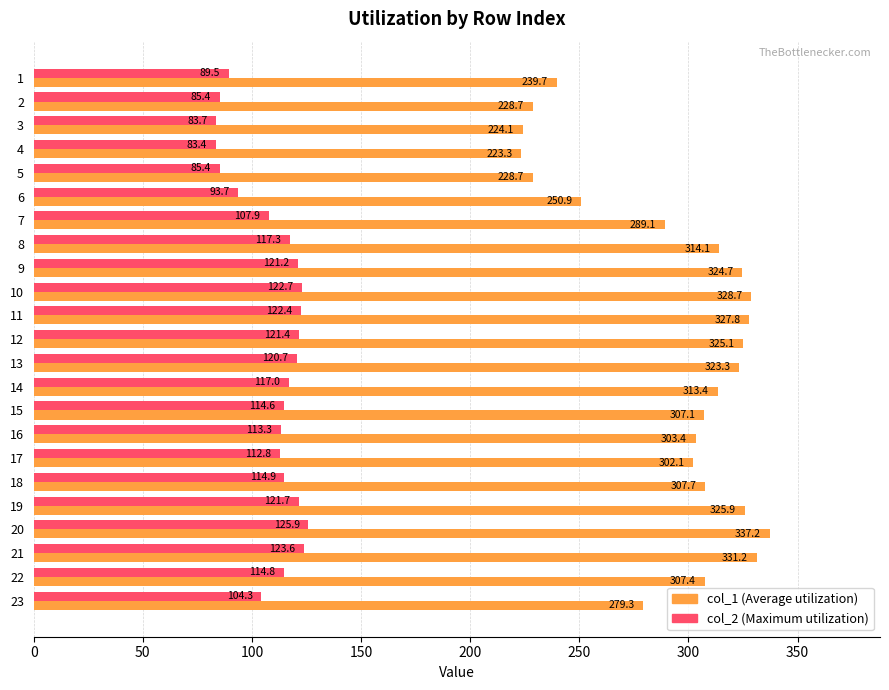

At which label does col_1 (Average utilization) reach its minimum?

4